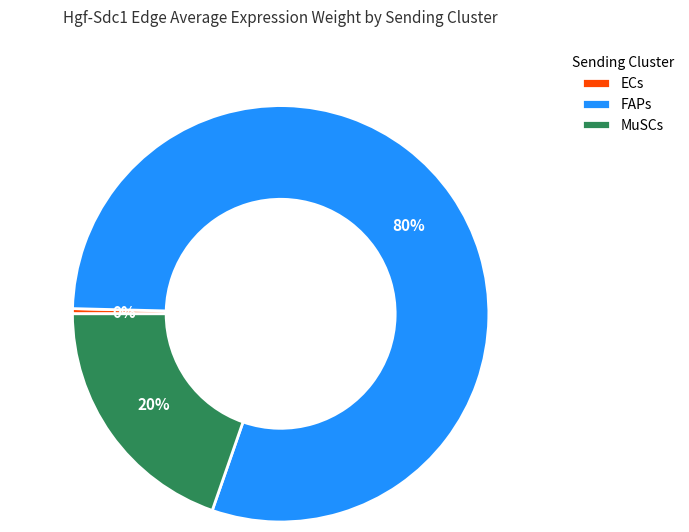

Which category has the biggest portion of the pie?

FAPs